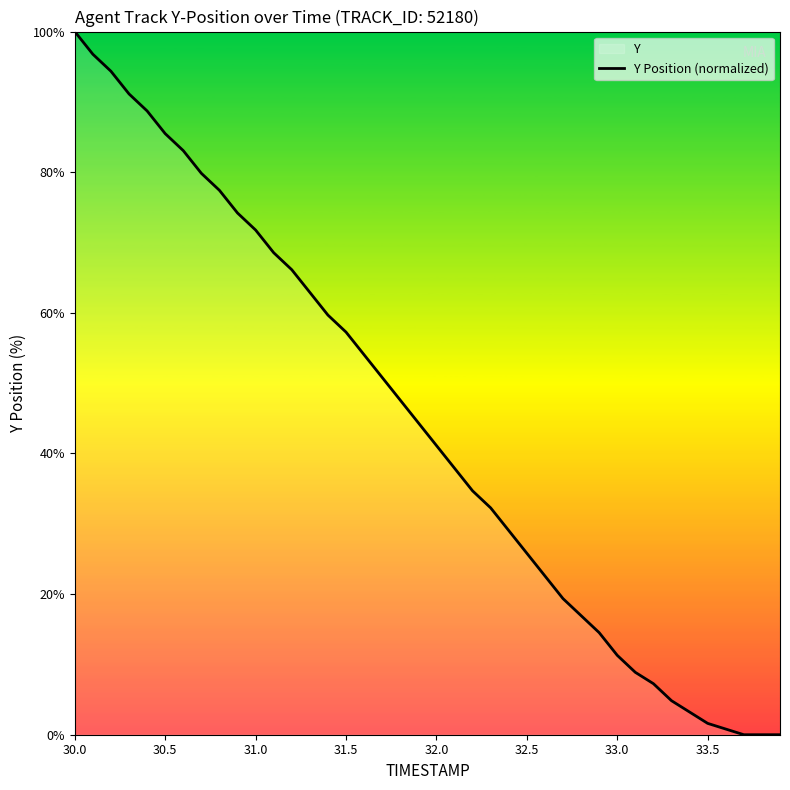

Is it true that the value at 33.0 is 11.3?

True